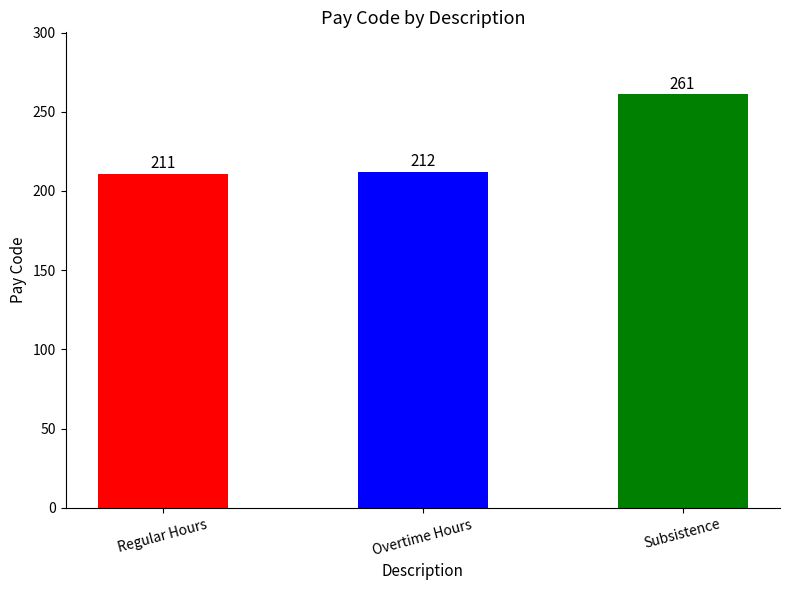

How many values are below 212?

1